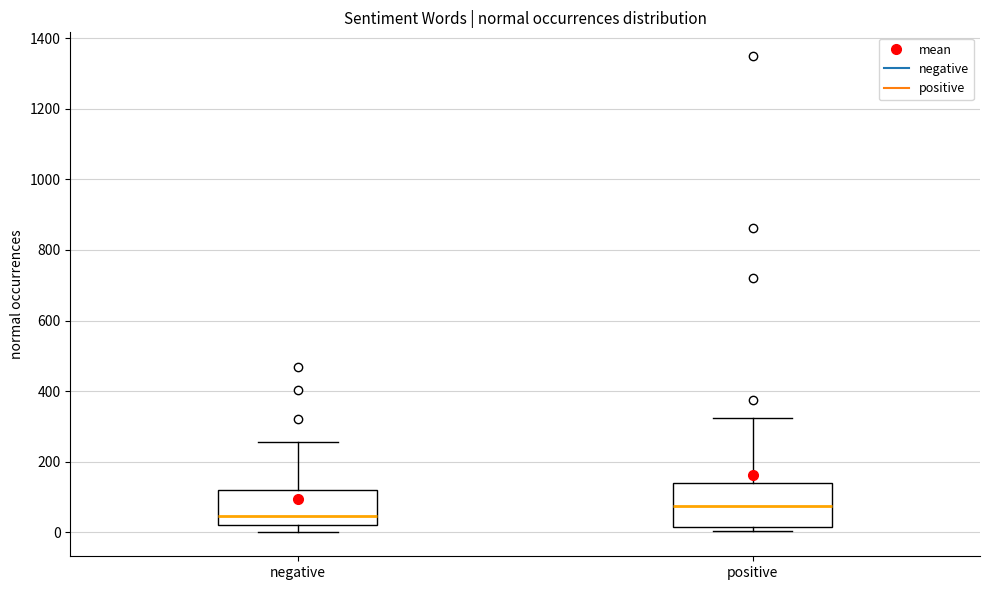

Reading left to right, transcribe this box plot: for each box, give where its median line is, the range the box spans, and where its two whiskers end, as read against the y-axis. The values are not printed on the chart, so give them approximately, as read against the axis.

negative: median 40, box 20 to 120, whiskers 0 to 260
positive: median 80, box 20 to 140, whiskers 0 to 320